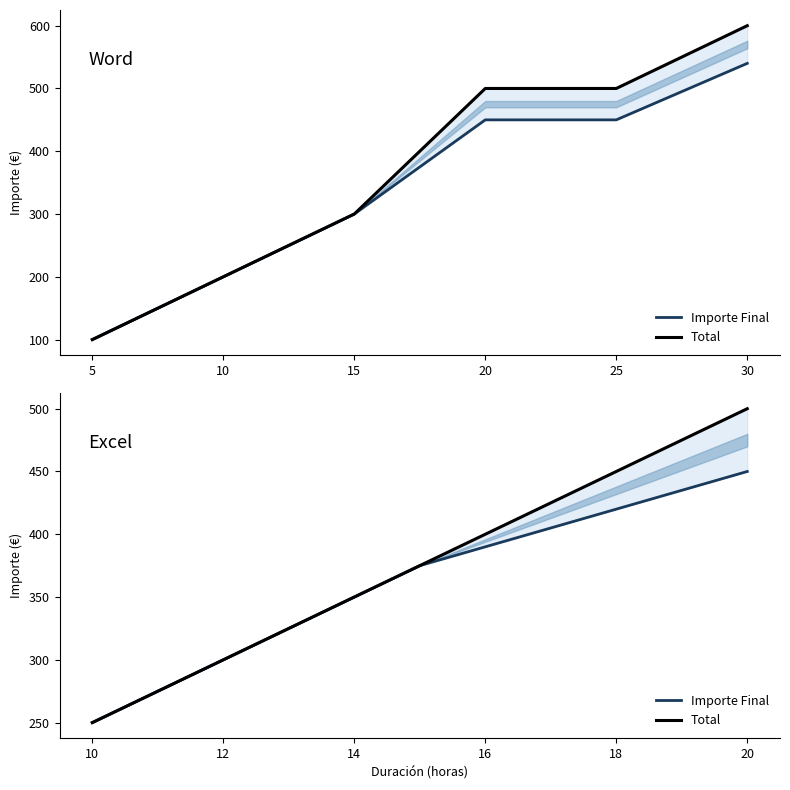

Count the Total values in the range 375 to 500.

4